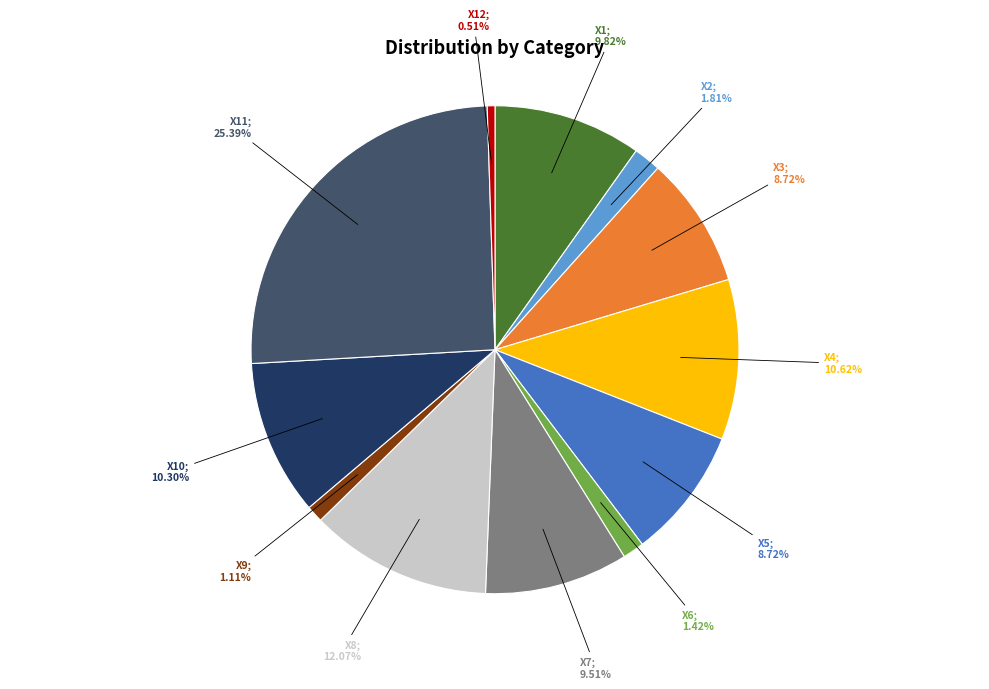

Is there a majority slice in this chart?

No